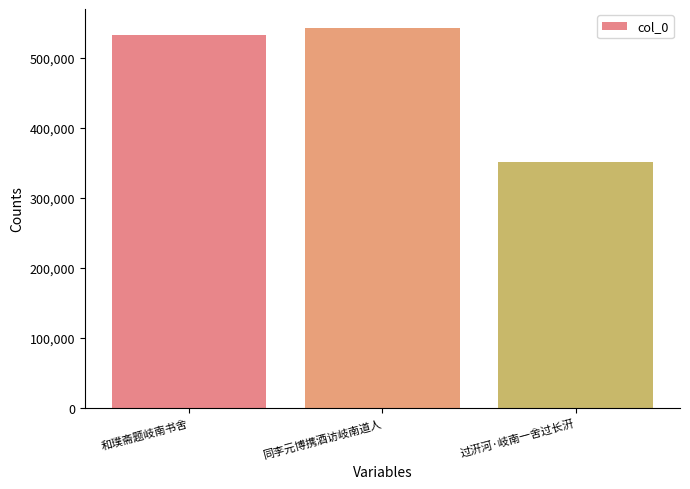

What is the average value?

475369